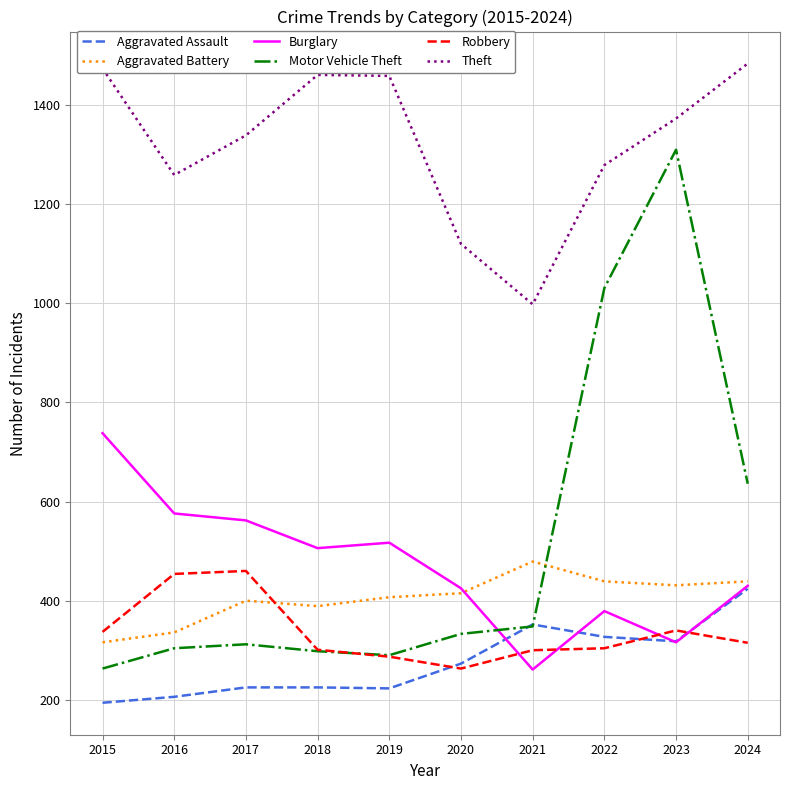

Where is Motor Vehicle Theft nearest to the value 786?

2024